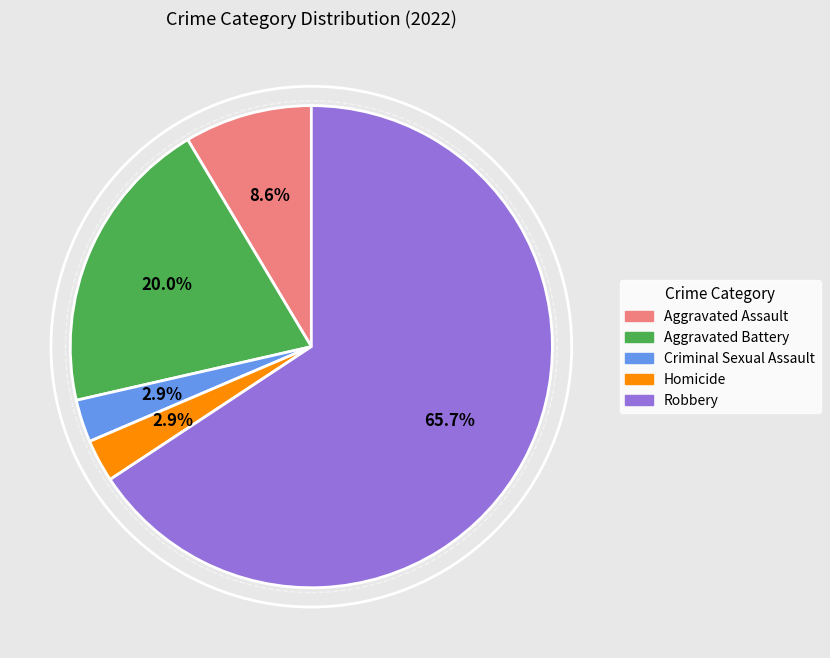

What portion of the pie excludes Criminal Sexual Assault?

97.1%